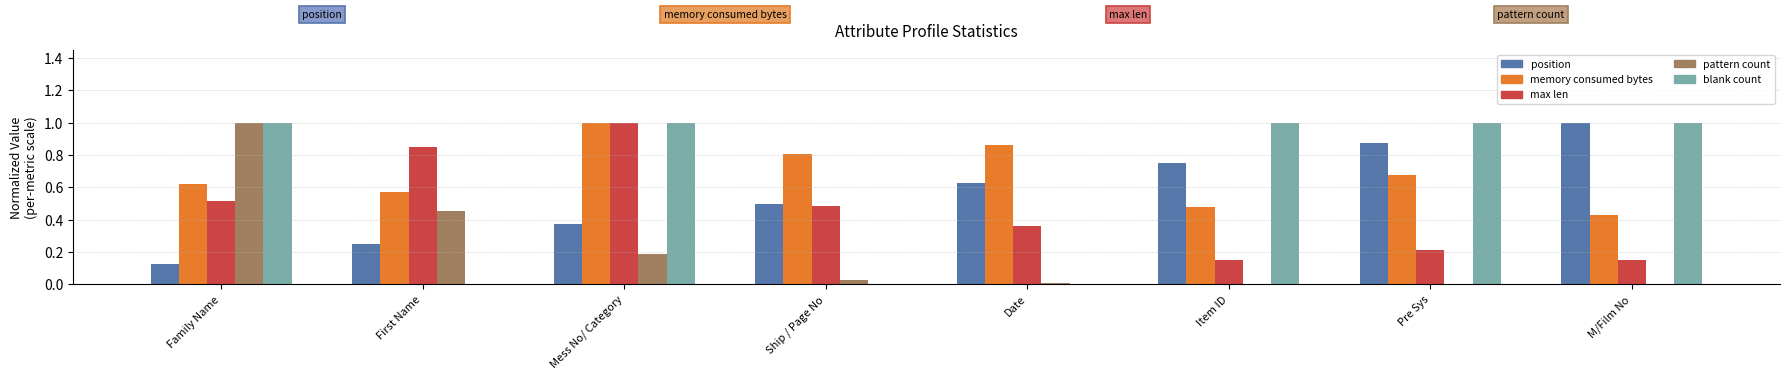

At which category is the sum across all series the highest?

Mess No/ Category